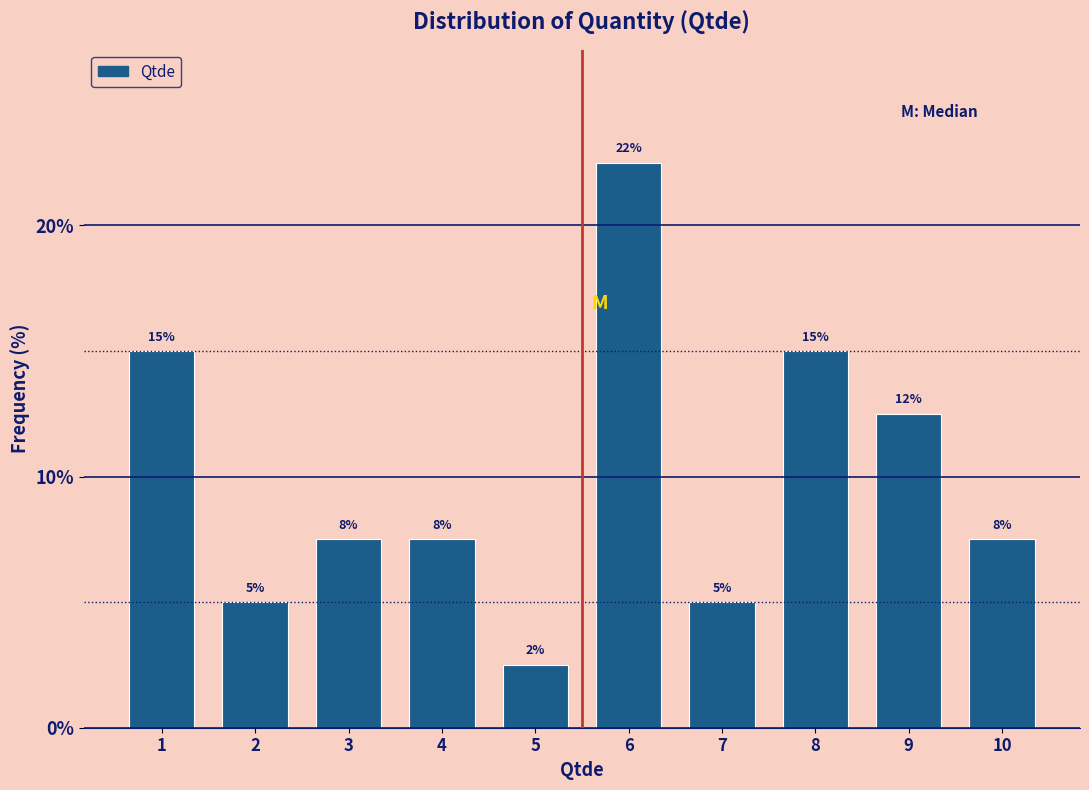

Does the chart contain any negative values?

No